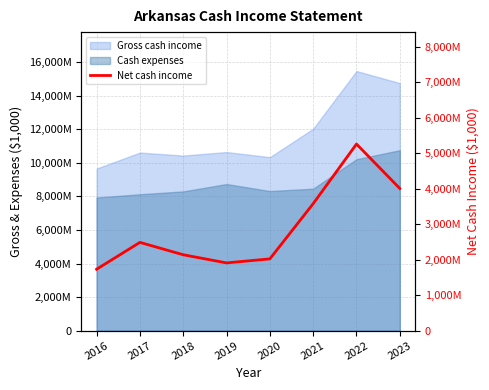

Between 2023 and 2016, which is larger?

2023